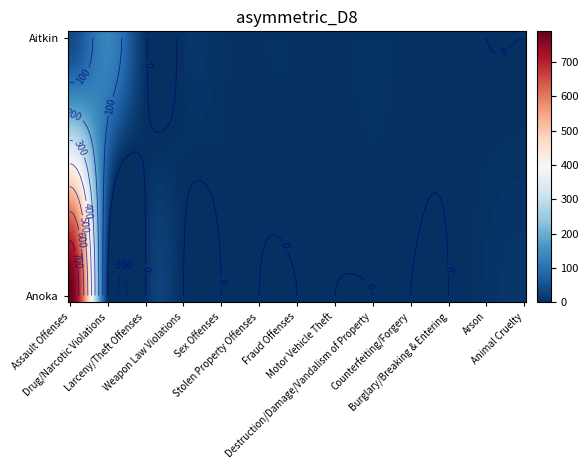

What is the maximum value for Aitkin?

131